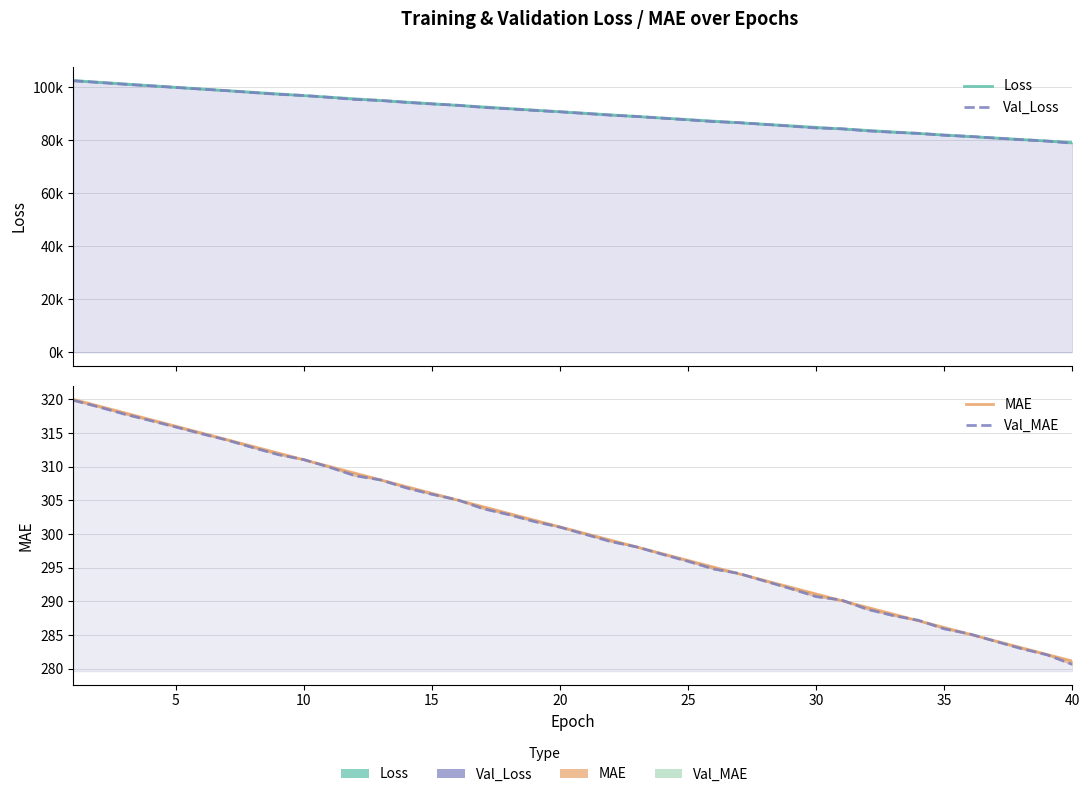

True or false: Val_MAE and MAE intersect in this chart.

True